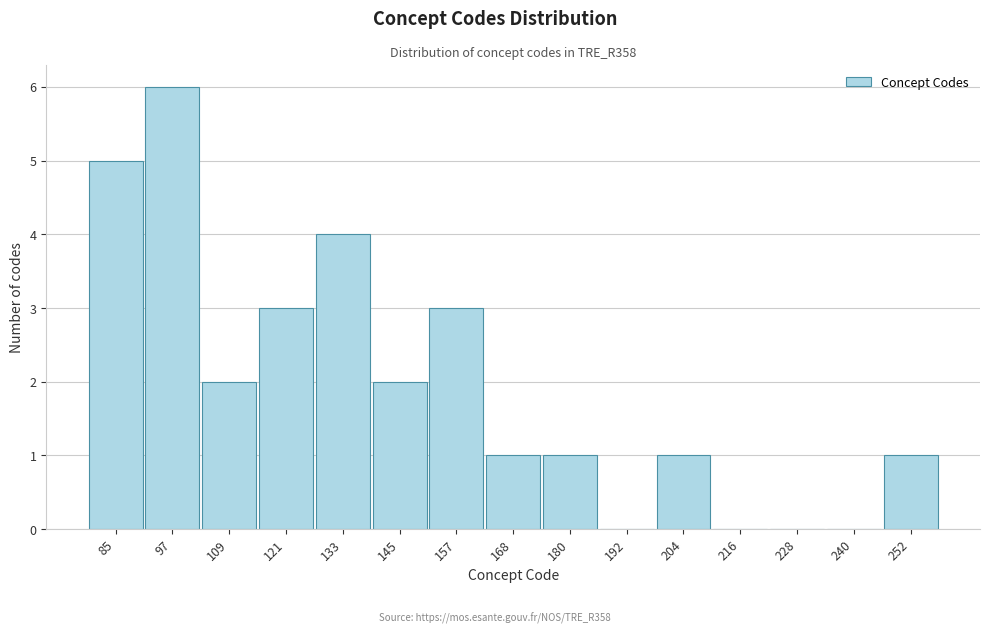

What is the height of the bar covering 162 to 174 on the x-axis? Neither the bar edges nor the heights are printed on the chart, so give them approximately, as read against the axes.

1